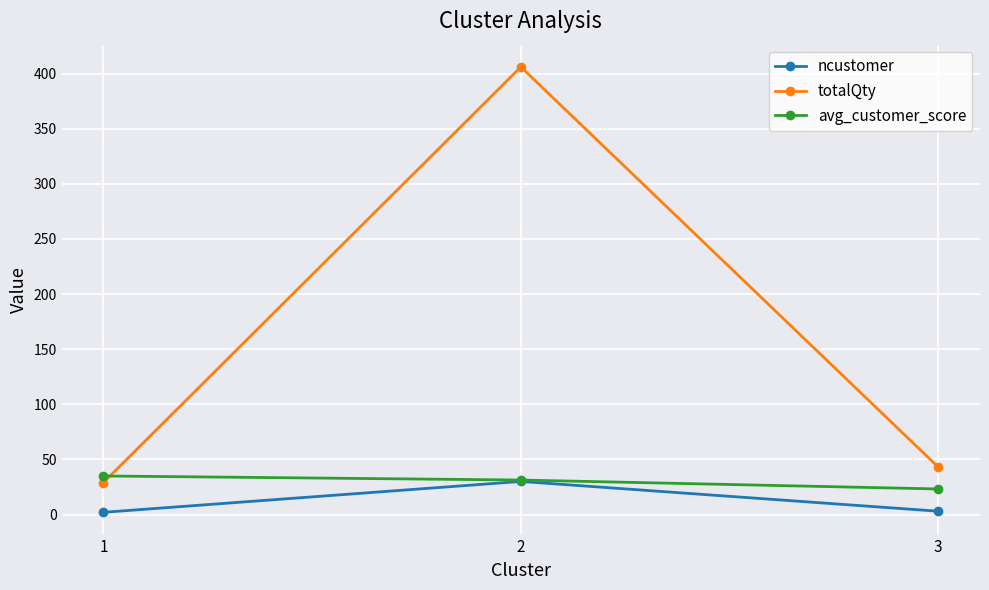

Which series has the largest total across all categories?

totalQty